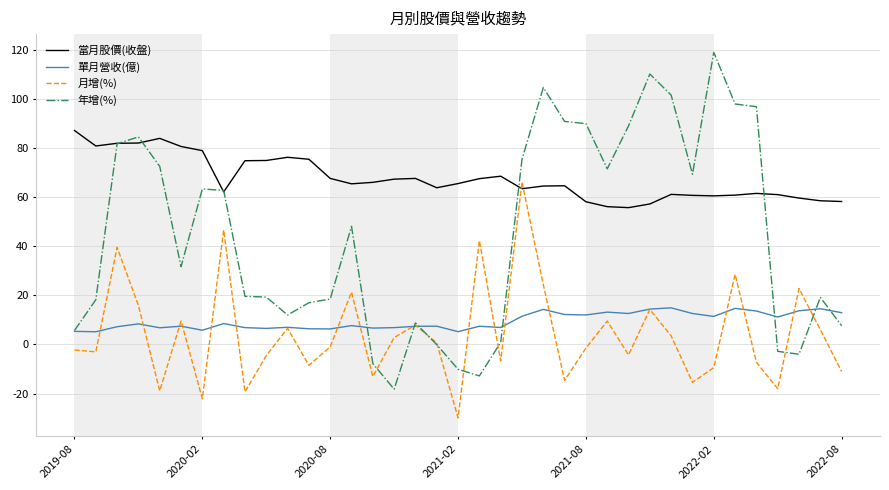

Which series has the largest total across all categories?

當月股價(收盤)